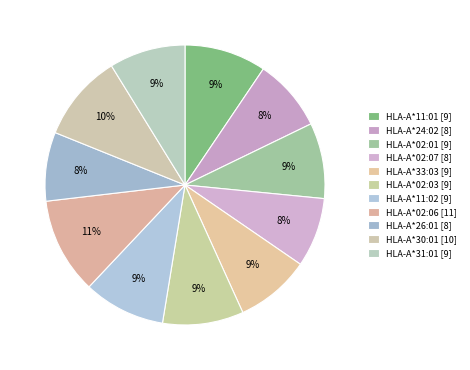

Does HLA-A*02:01 represent more than half of the total?

No